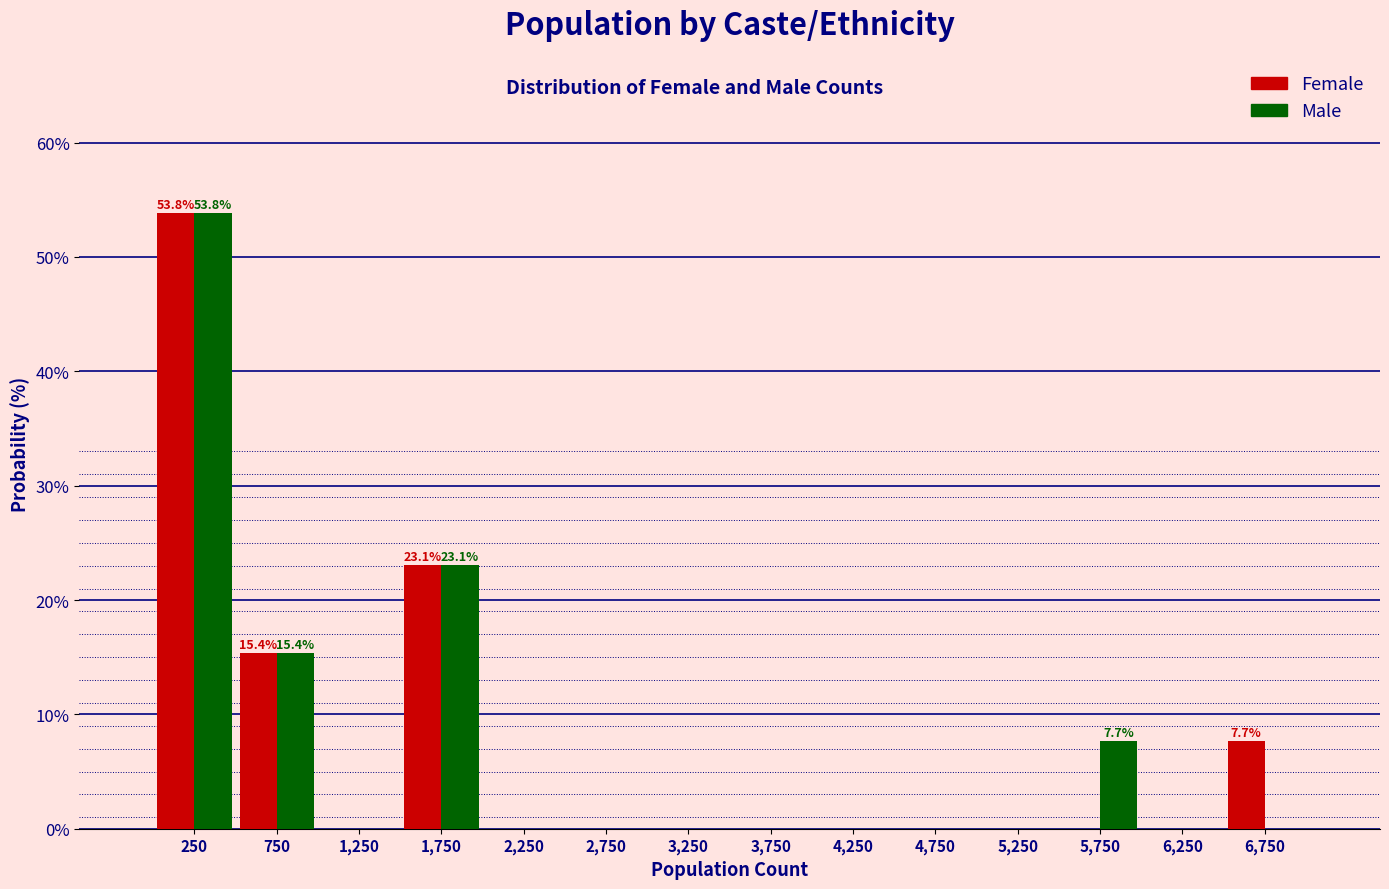

In the Female series, which range on the x-axis has the tallest bar?

0 to 500